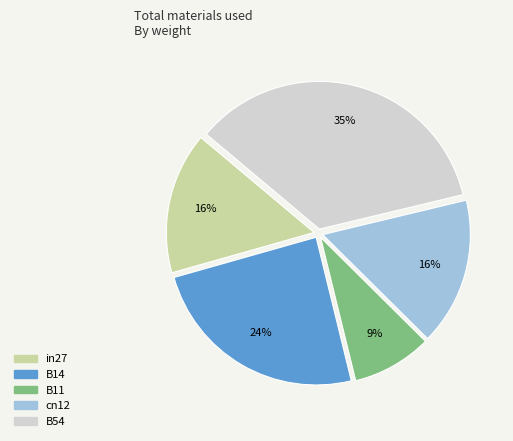

Is in27 the majority of the pie?

No